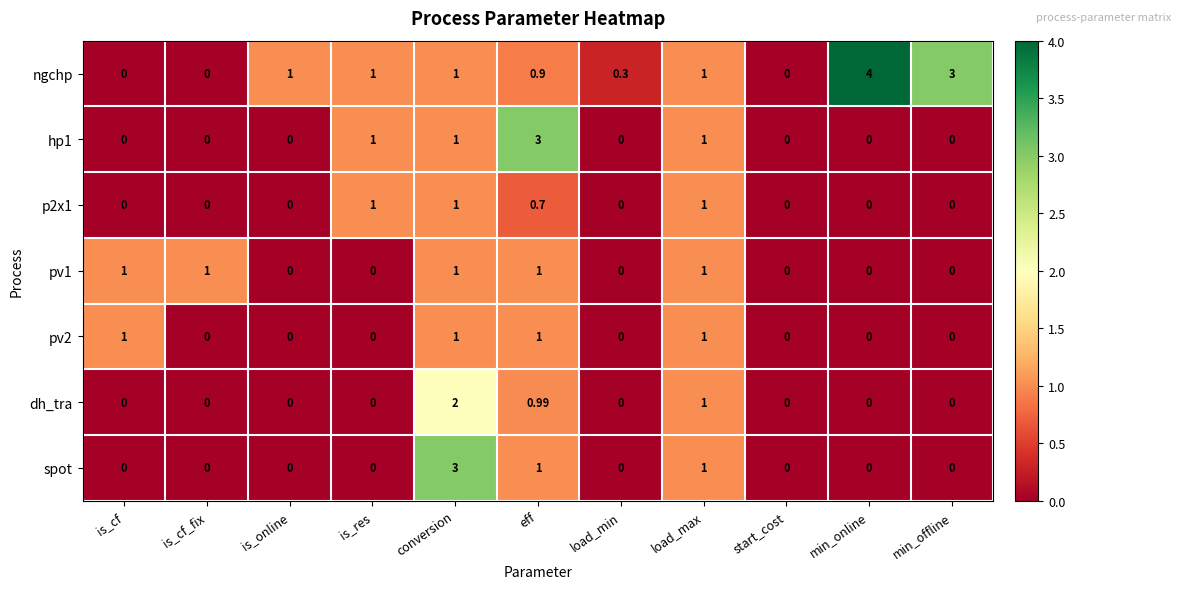

Which series has the largest total across all categories?

ngchp